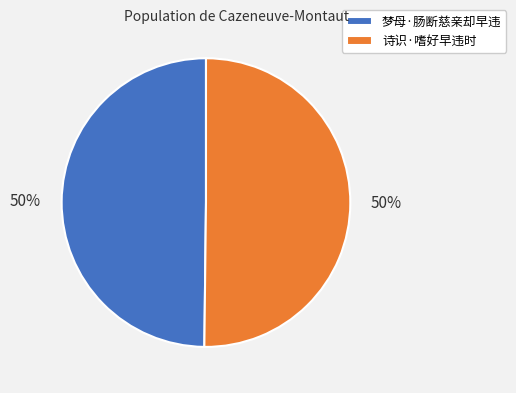

To the nearest percent, what portion does 梦母·肠断慈亲却早违 represent?

50%